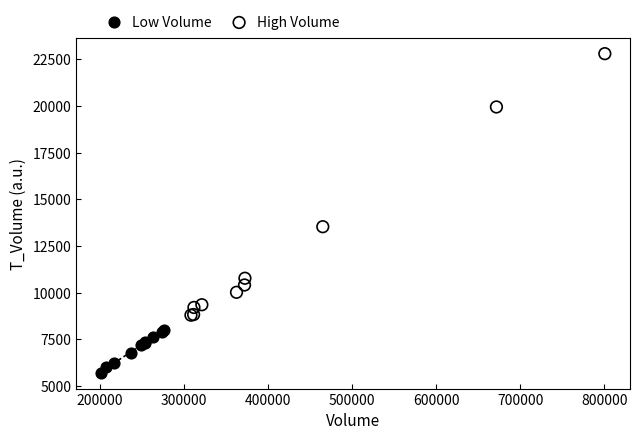

Which series has the largest Y range (max minus min)?

High Volume